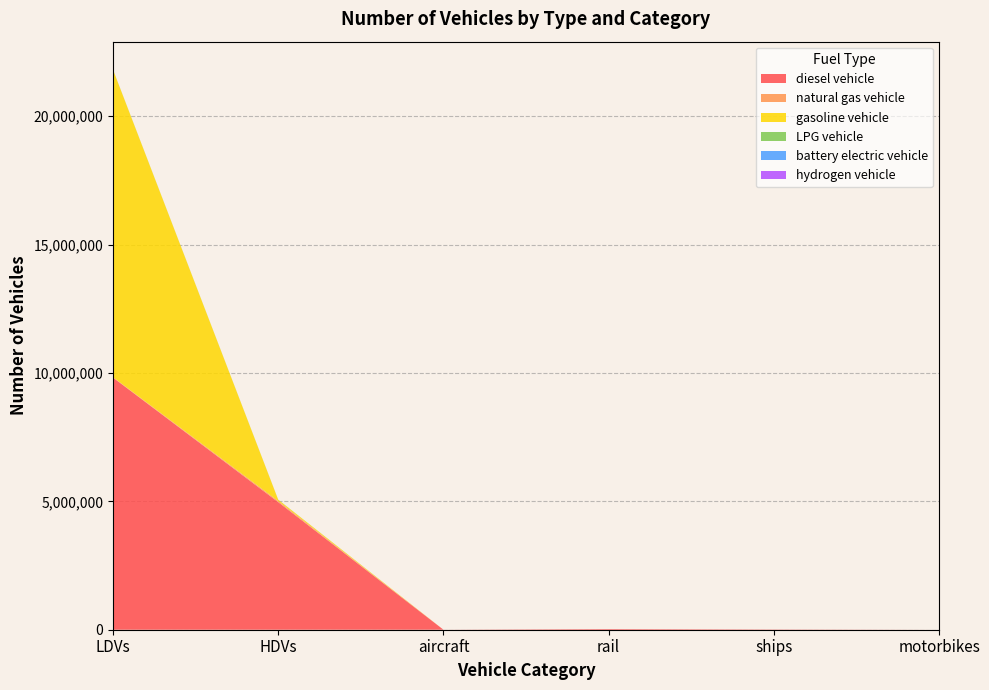

Reading left to right, extract all data points from this chart.

diesel vehicle: 9818361.3	4968137.0	895.5	26052.4	10110.0	0.0
natural gas vehicle: 14866.6	43170.0	0.0	0.0	0.0	0.0
gasoline vehicle: 11972117.5	49465.0	0.0	0.0	0.0	0.0
LPG vehicle: 5402.9	4008.0	0.0	0.0	0.0	0.0
battery electric vehicle: 84.0	0.0	0.0	0.0	0.0	0.0
hydrogen vehicle: 0.0	114.0	0.0	0.0	0.0	0.0